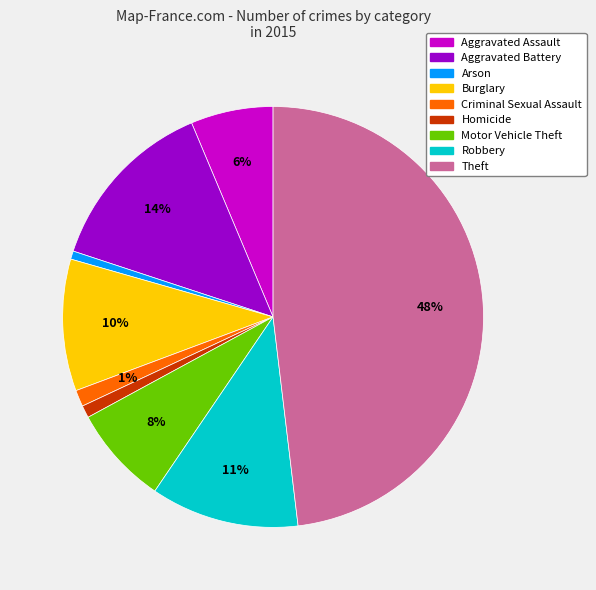

Which category has the biggest portion of the pie?

Theft